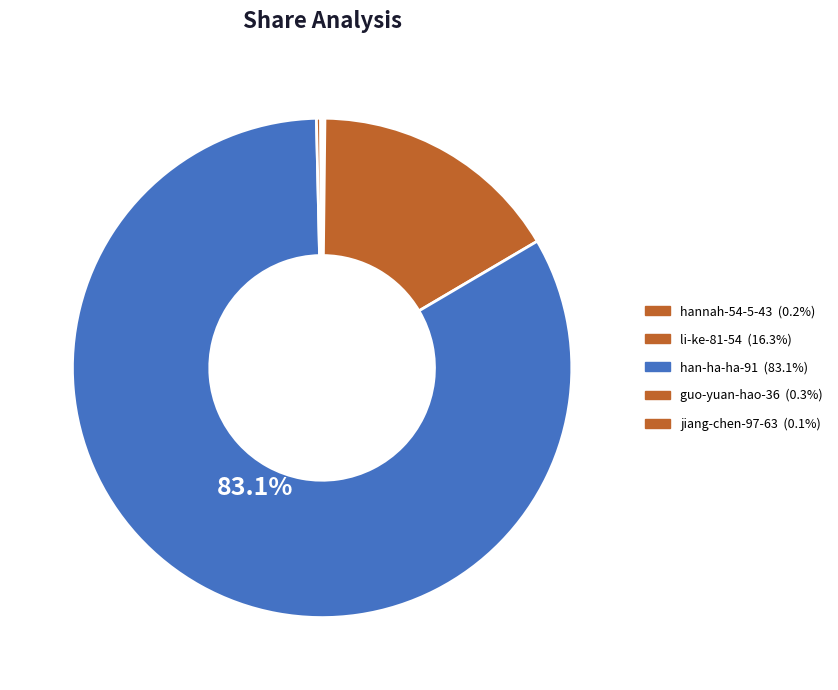

Which has a higher value, guo-yuan-hao-36 or hannah-54-5-43?

guo-yuan-hao-36